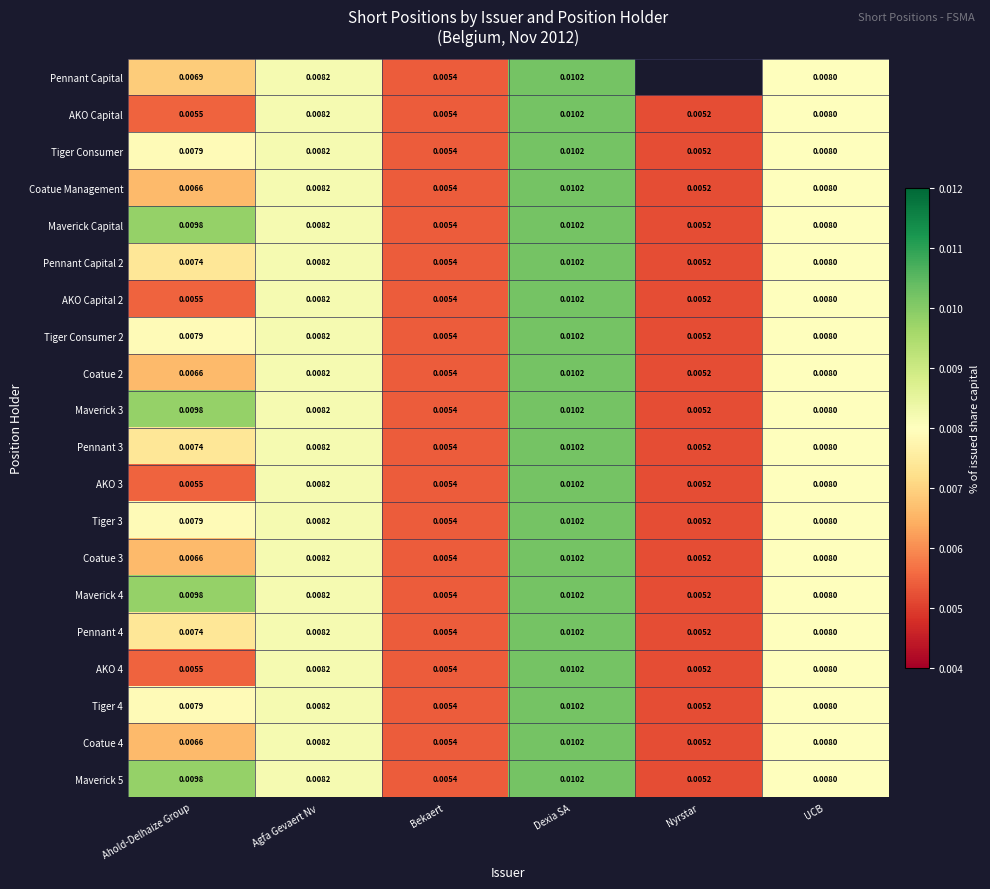

Is the value of Maverick Capital at Nyrstar greater than the value of AKO Capital at Dexia SA?

No